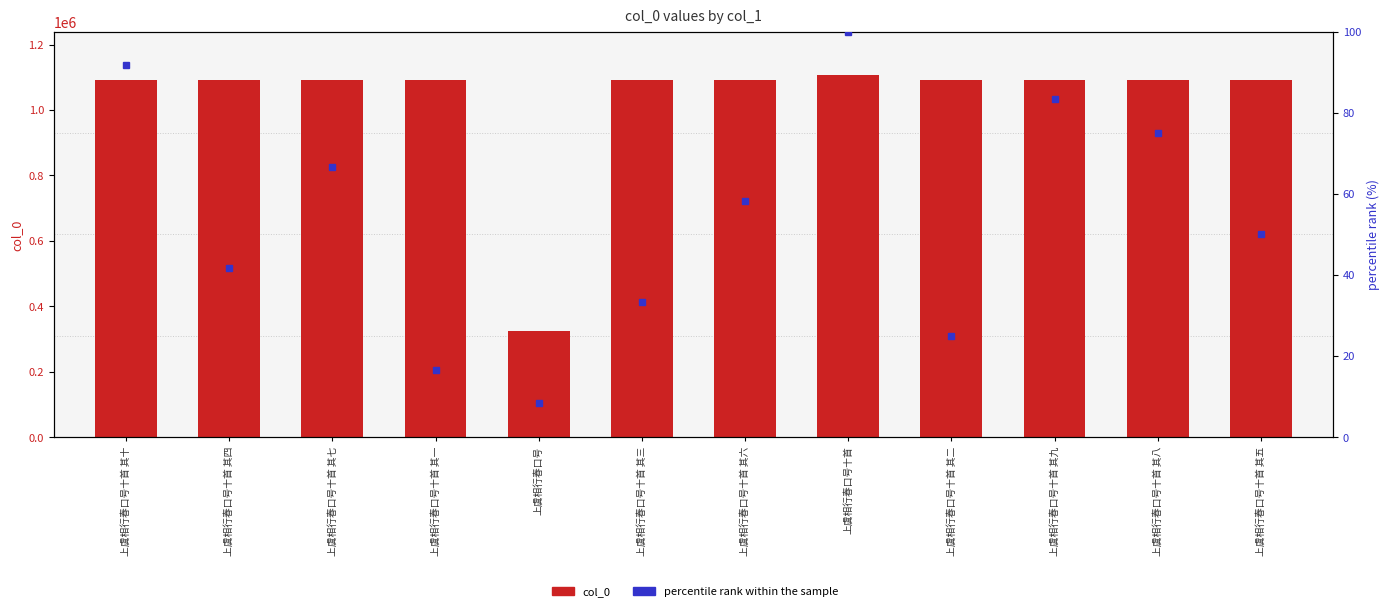

What is the sum of the col_0 values at 上虞相行春口号十首 and 上虞相行春口号十首 其五?

2198440.0